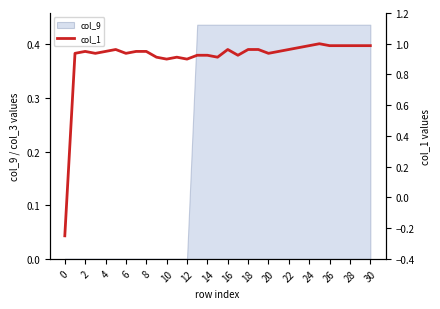

Does the chart have visible grid lines?

No